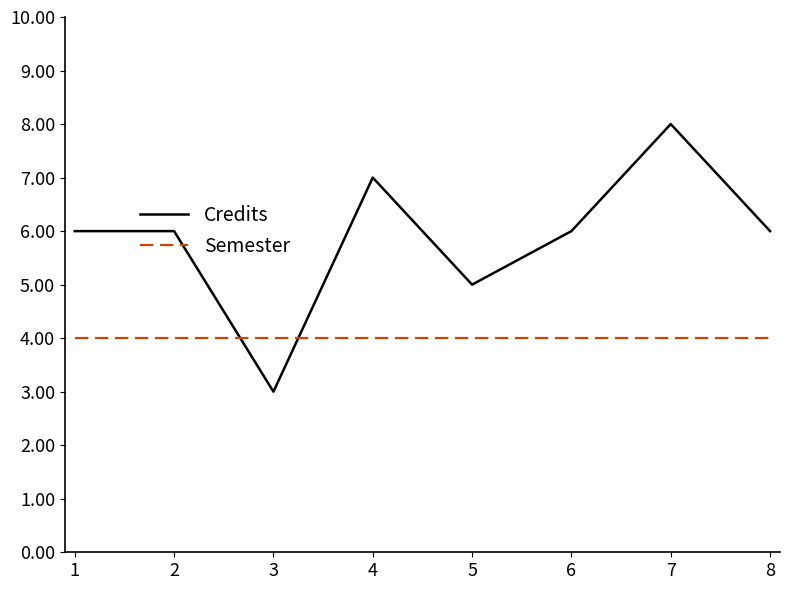

How many times do Credits and Semester cross each other?

2